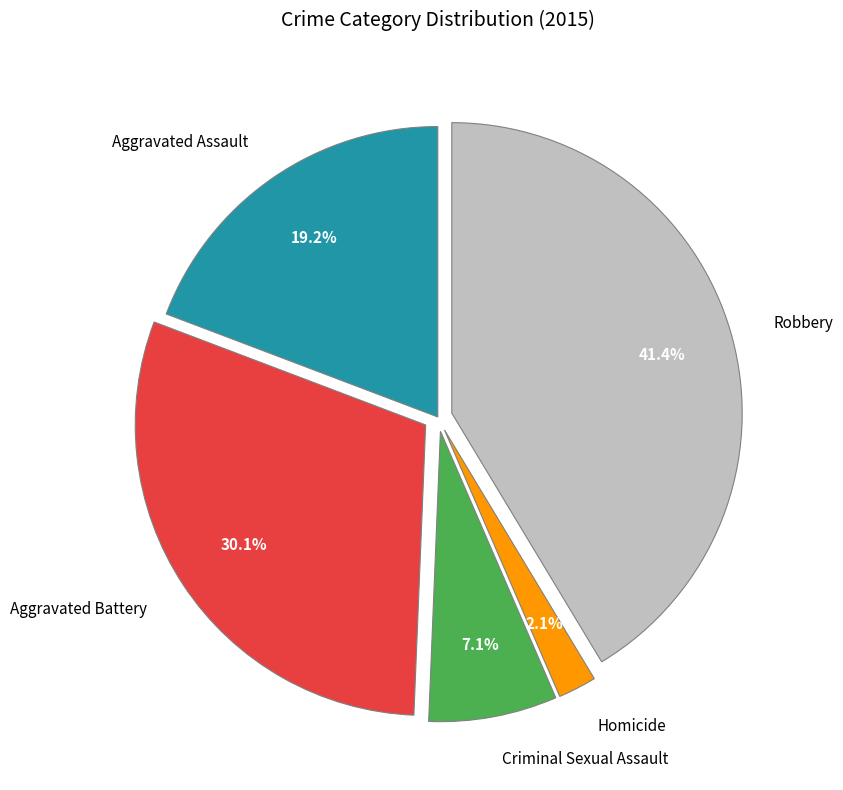

How many slices are in this pie chart?

5